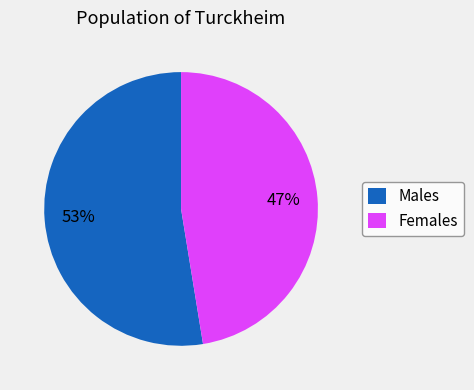

To the nearest percent, what percentage of the pie is Males?

53%